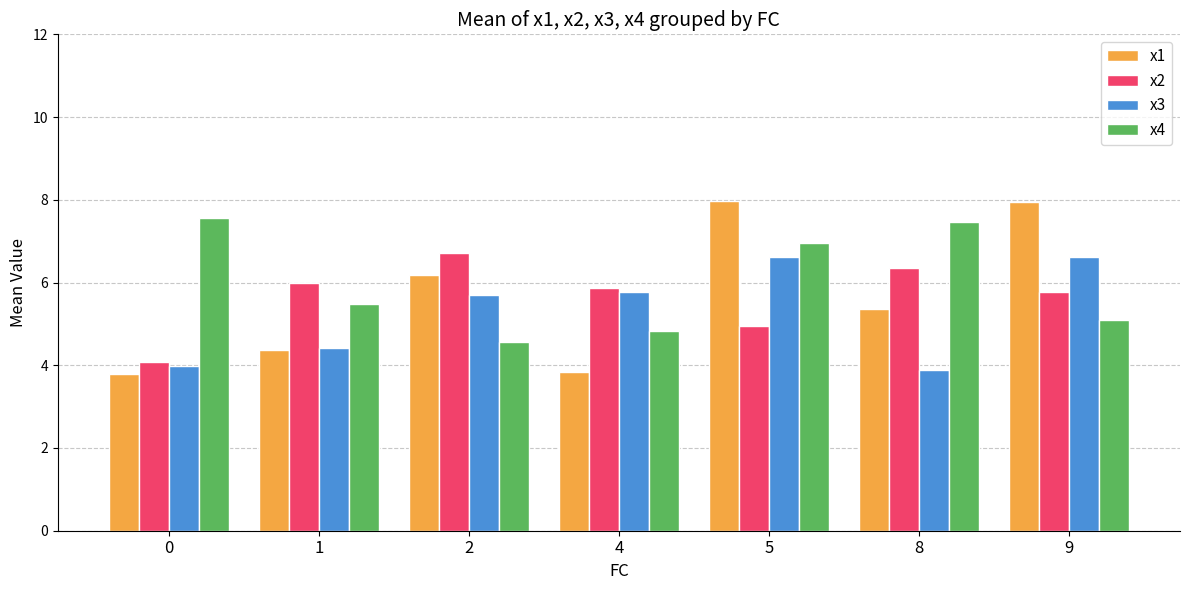

What is the value of the x4 bar at the 6th from the left?

7.5